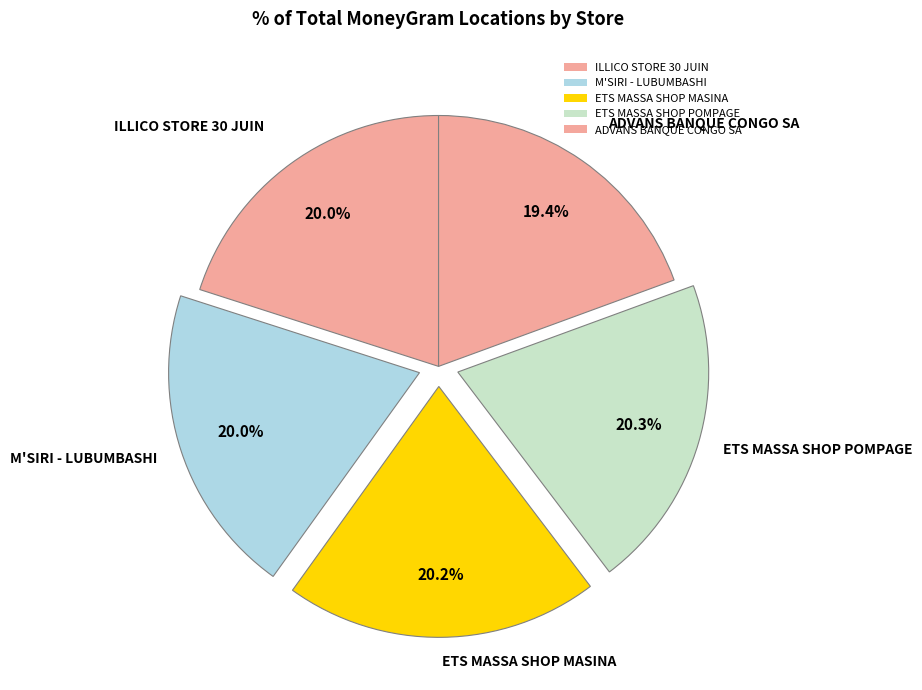

Does any single category account for the majority?

No